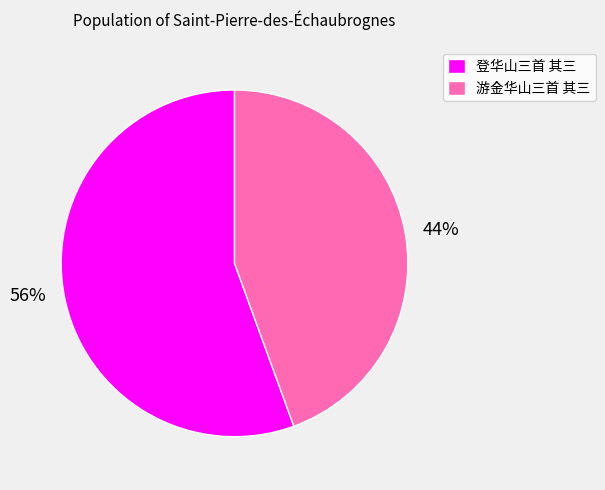

To the nearest percent, what is the combined percentage of 56% and 44%?

100%